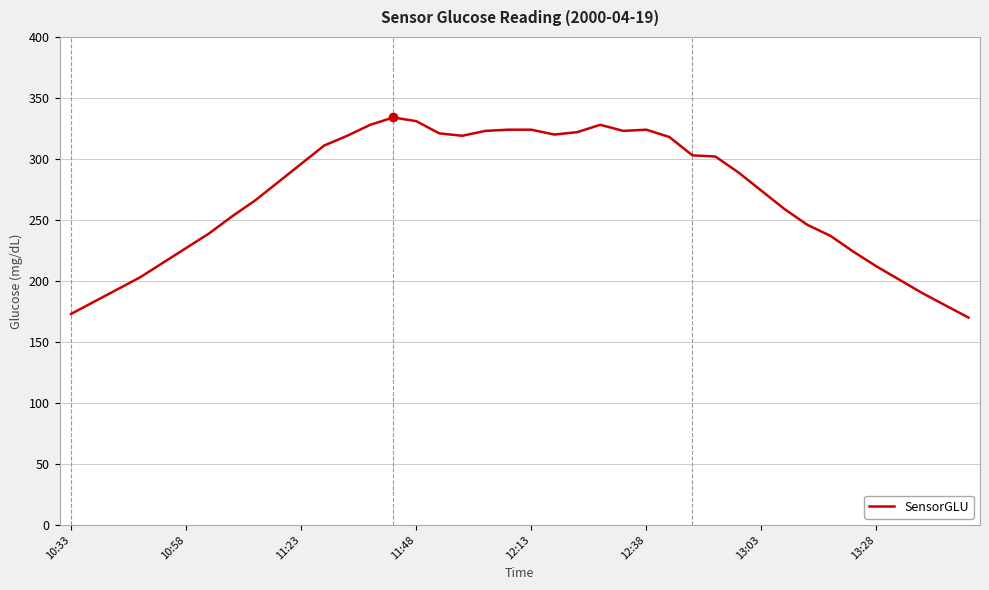

What is the difference between the maximum and minimum values?

164